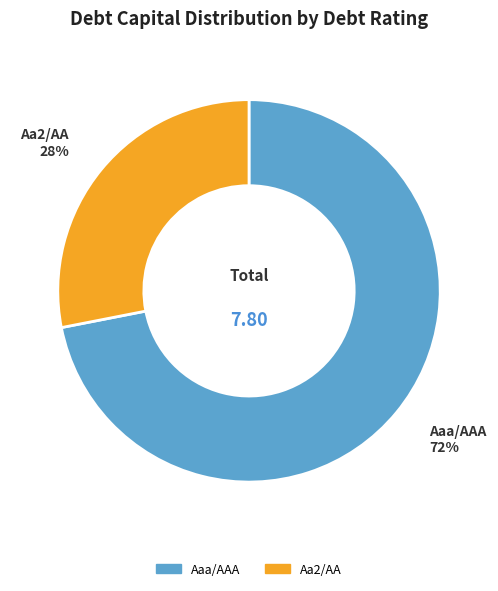

To the nearest percent, what is the average slice percentage?

50%